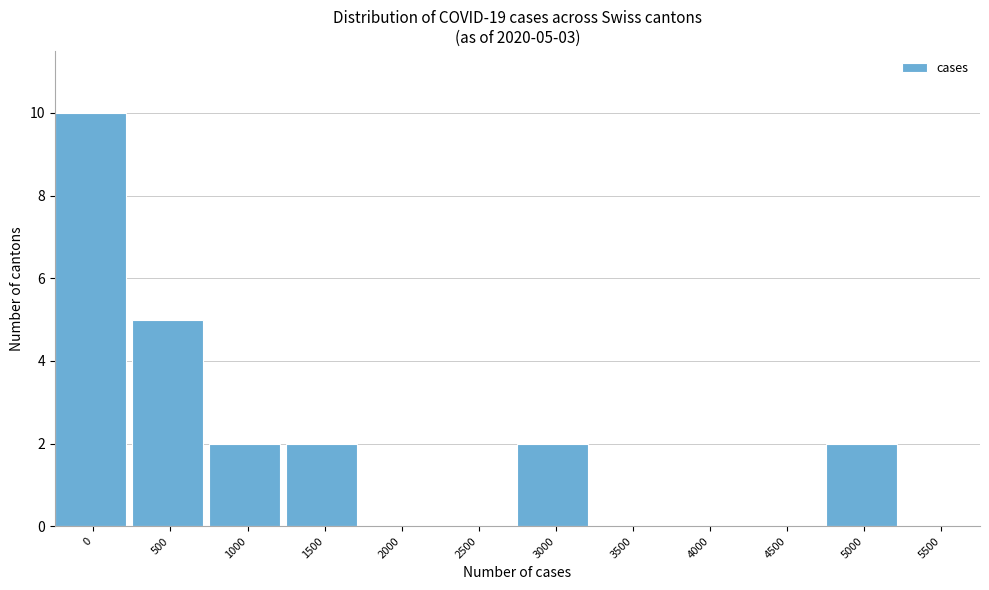

Reading right to left, extract all data points from this chart.

5500=0	5000=2	4500=0	4000=0	3500=0	3000=2	2500=0	2000=0	1500=2	1000=2	500=5	0=10